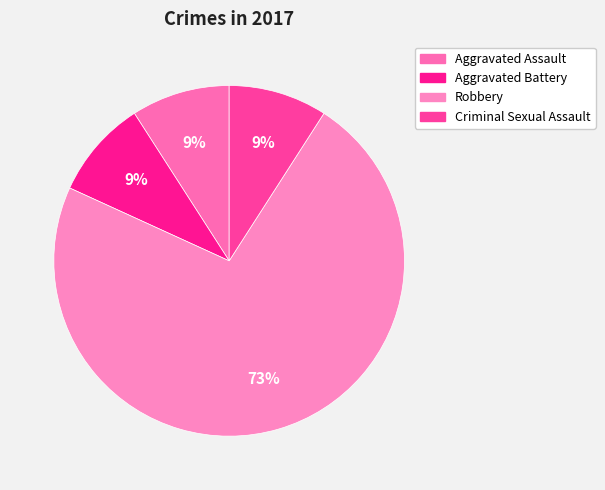

How many slices are in this pie chart?

4